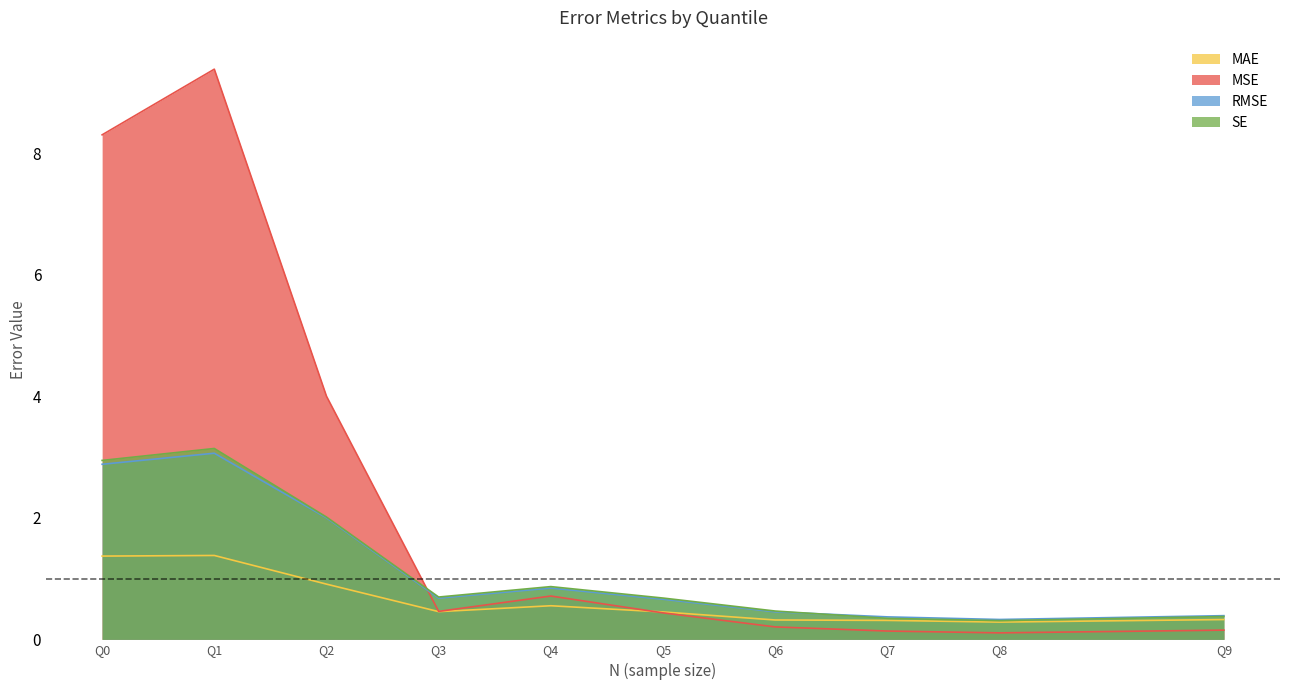

What is the smallest value displayed?

0.1